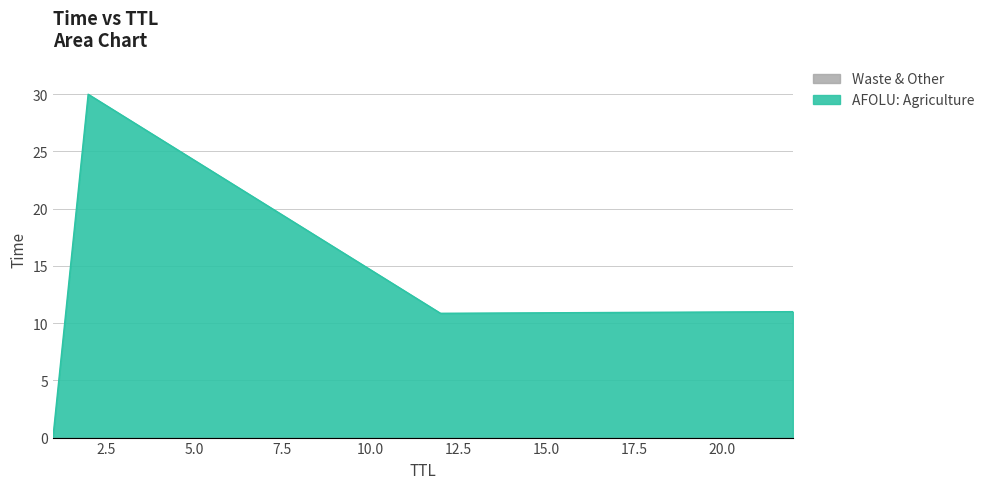

What is the label of the 4th point from the right?

1